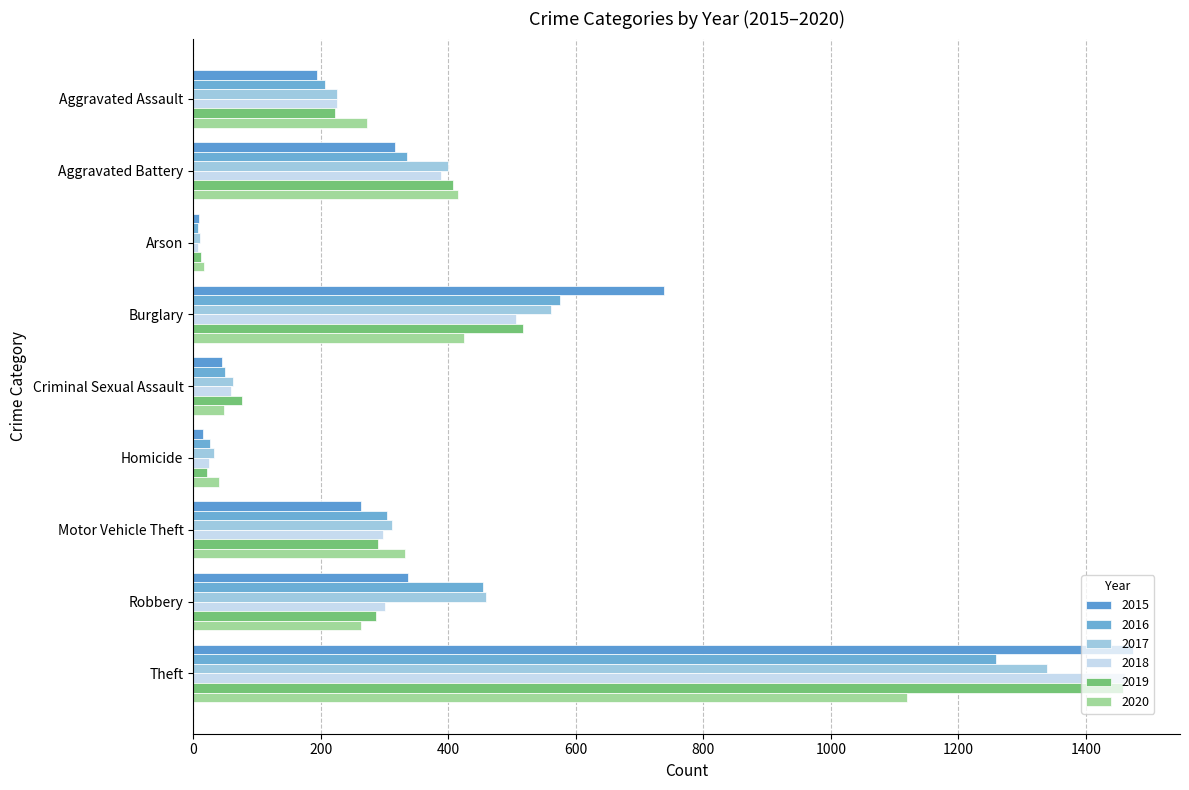

How many data points in 2018 are less than 298?

4